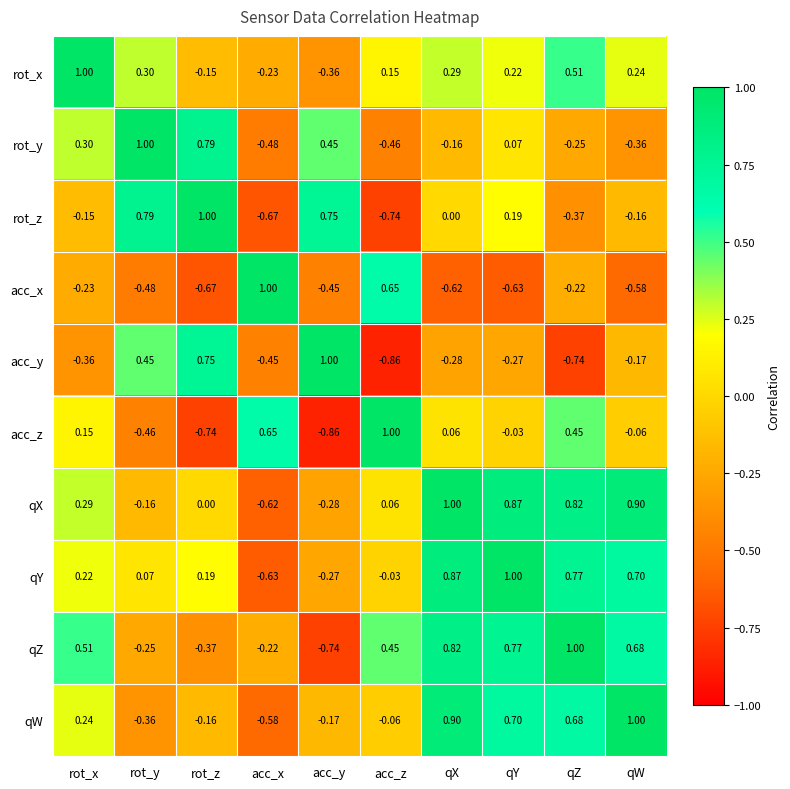

Where is qX nearest to the value 0?

rot_z